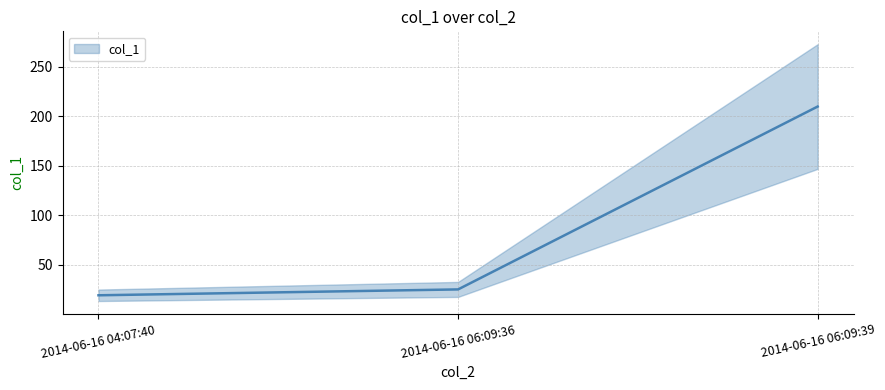

Reading left to right, list all the values displayed in this chart.

19.3	25.2	209.7